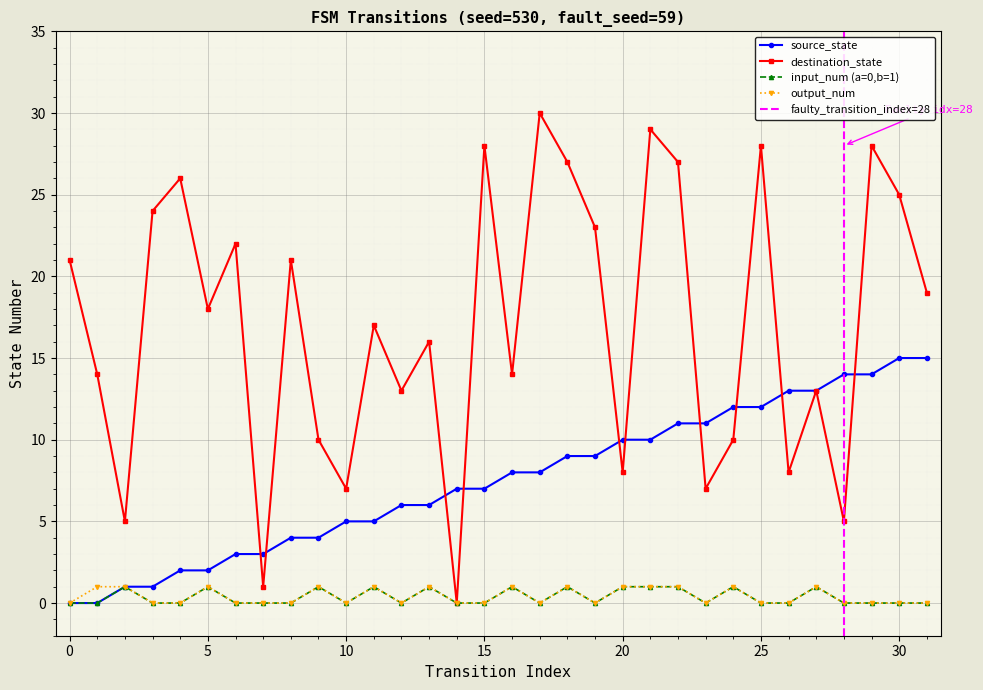

Reading left to right, list all the values displayed in this chart.

source_state: 0	0	1	1	2	2	3	3	4	4	5	5	6	6	7	7	8	8	9	9	10	10	11	11	12	12	13	13	14	14	15	15
destination_state: 21	14	5	24	26	18	22	1	21	10	7	17	13	16	0	28	14	30	27	23	8	29	27	7	10	28	8	13	5	28	25	19
input_symbol_a: 0	0	1	0	0	1	0	0	0	1	0	1	0	1	0	0	1	0	1	0	1	1	1	0	1	0	0	1	0	0	0	0
output_symbol_a: 0	1	1	0	0	1	0	0	0	1	0	1	0	1	0	0	1	0	1	0	1	1	1	0	1	0	0	1	0	0	0	0